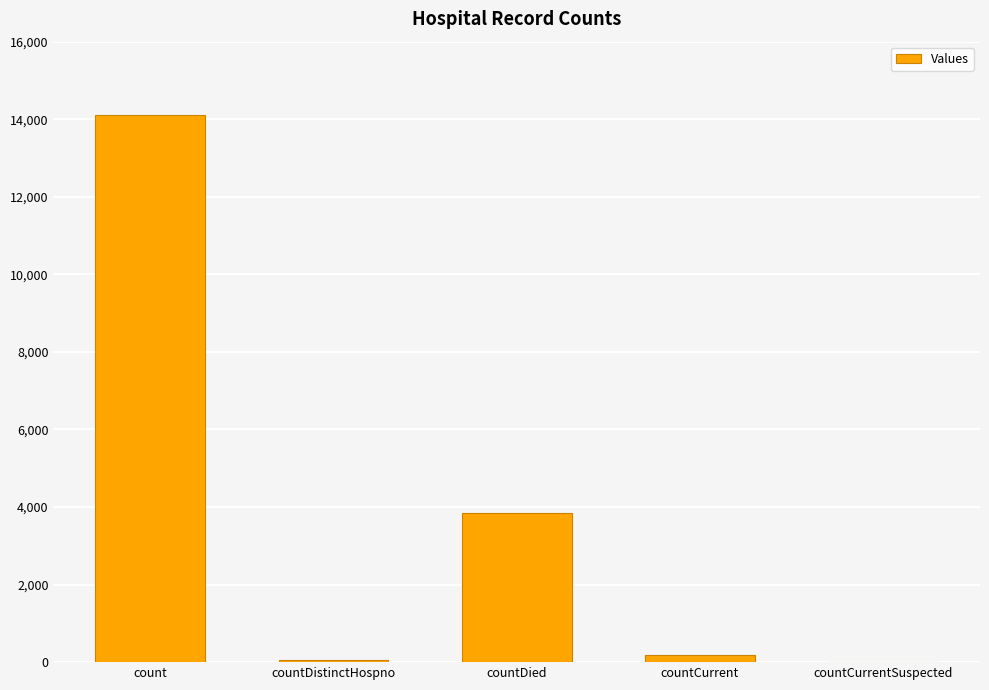

Is it true that the value at countCurrentSuspected is 0?

True